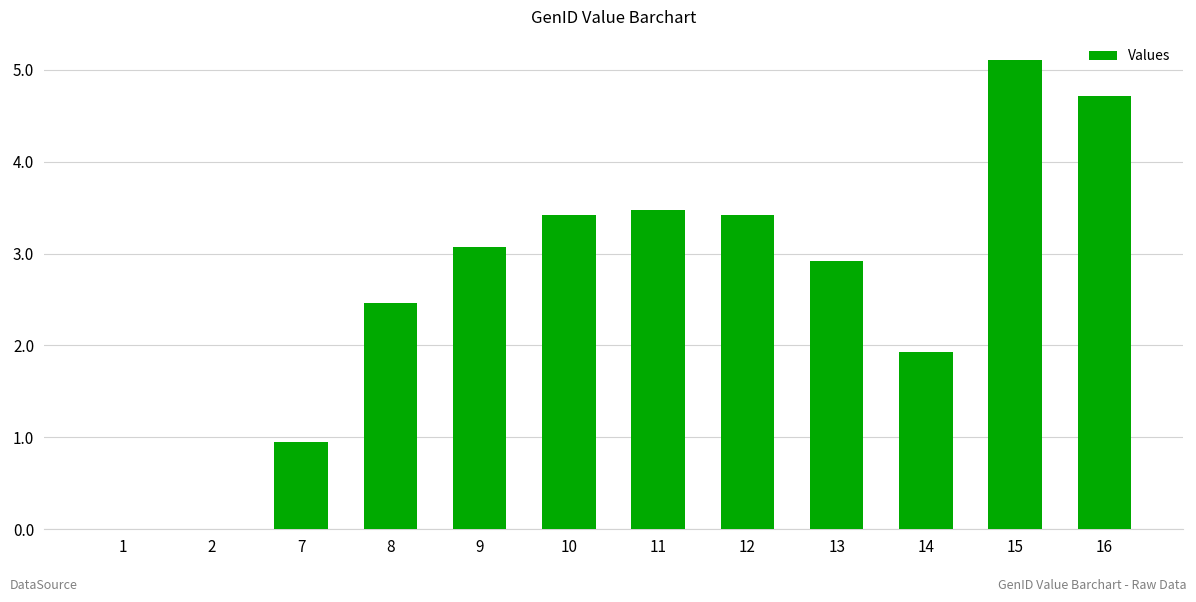

What is the sum of the values at 15 and 7?

6.0